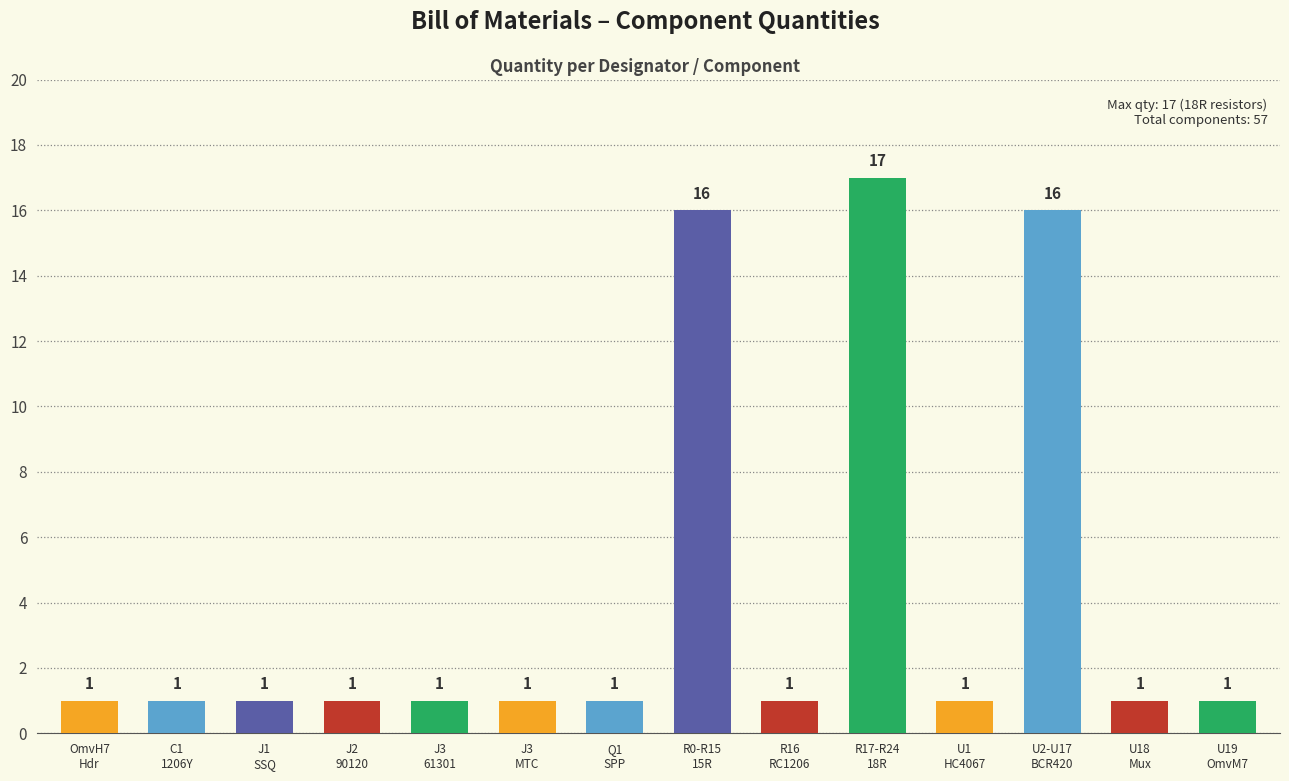

How many bars are there in total?

14